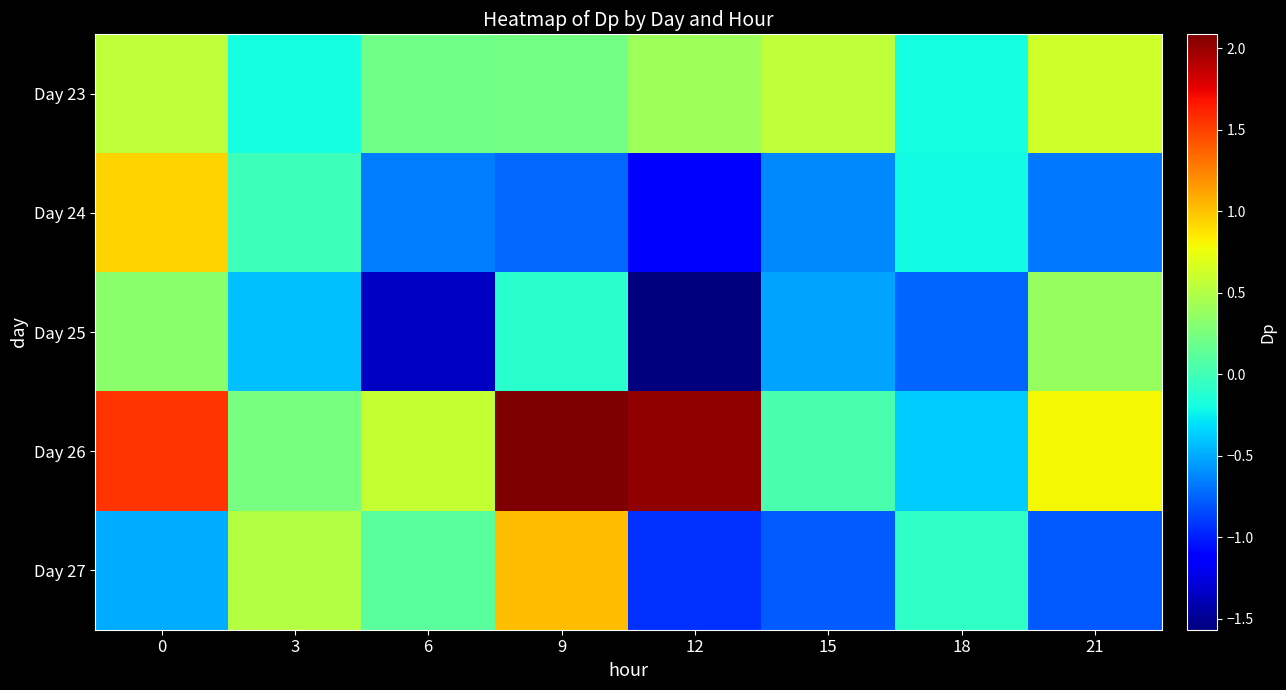

What is the total value across all series at 12?

-1.2